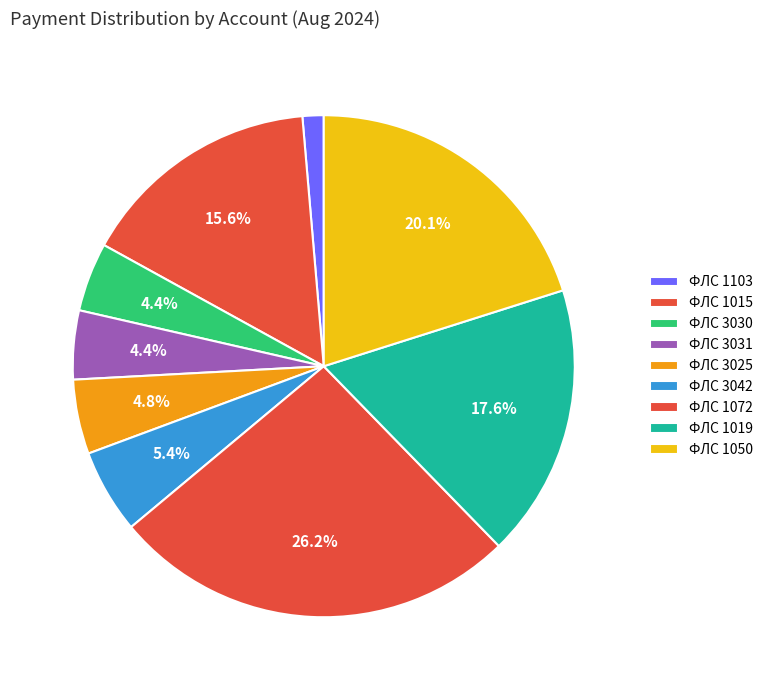

Count the number of slices in the pie.

9